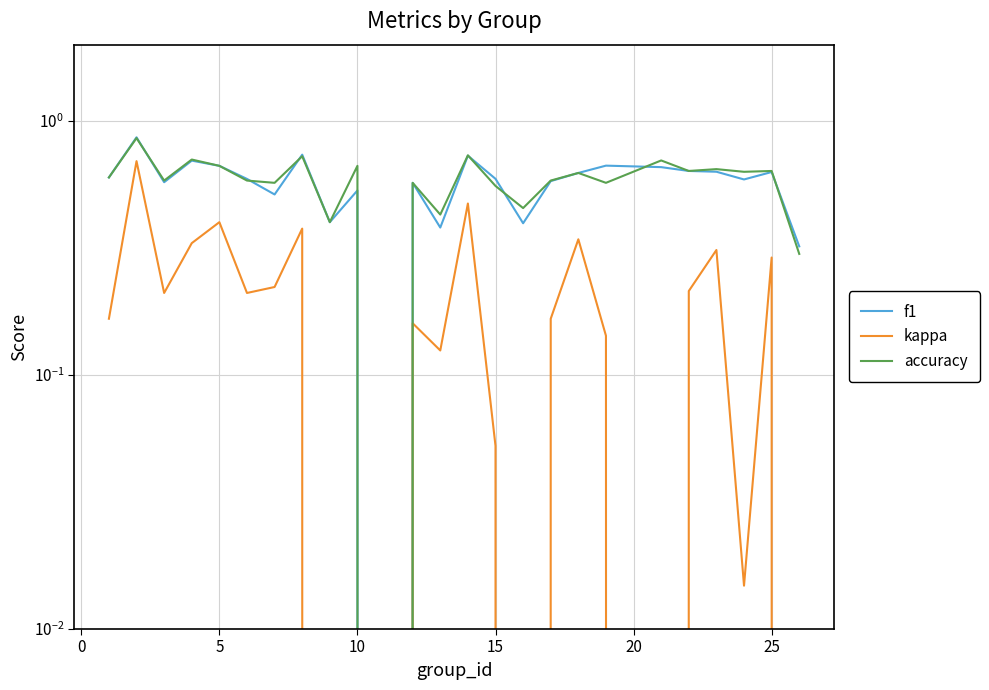

Is this an area chart (filled region under the line)?

No